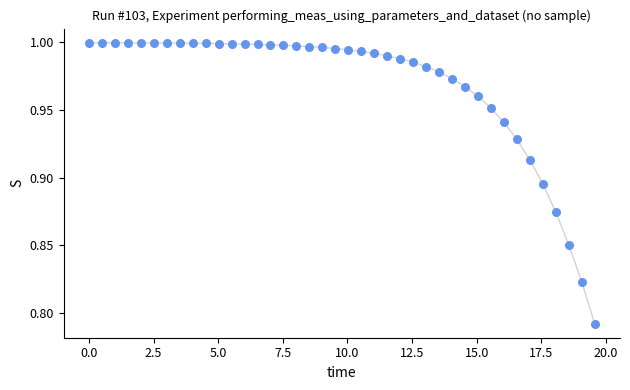

What is the range of X values (max minus min)?

19.6